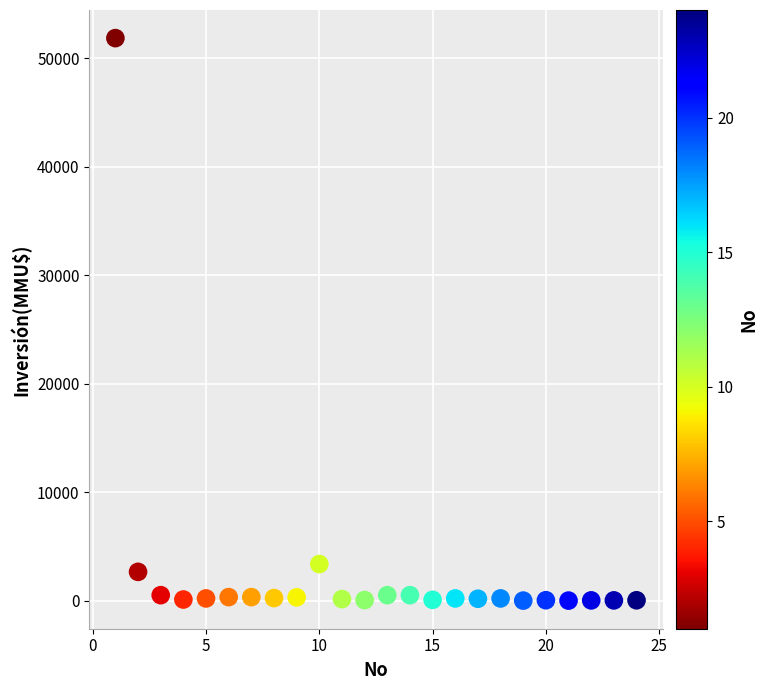

What is the range of Y values (max minus min)?

51860